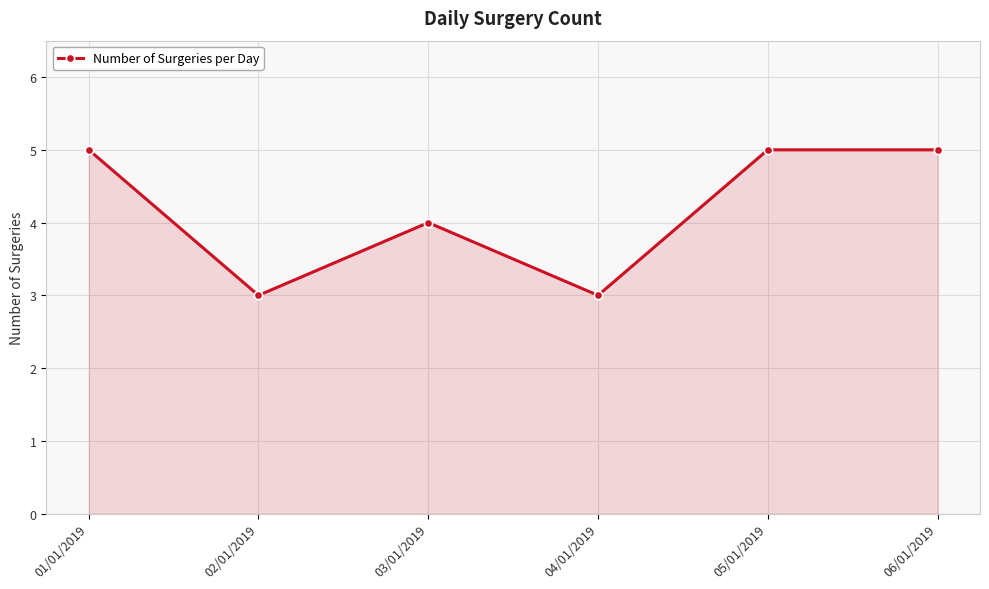

Reading right to left, extract all data points from this chart.

06/01/2019=5	05/01/2019=5	04/01/2019=3	03/01/2019=4	02/01/2019=3	01/01/2019=5